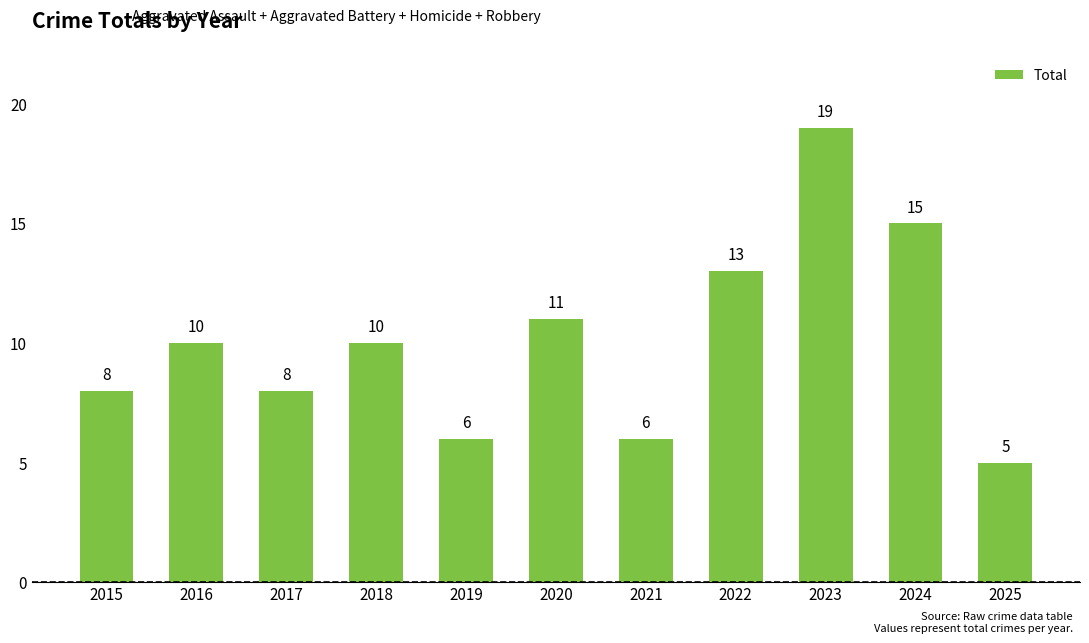

What is the difference between the second highest and second lowest values?

9